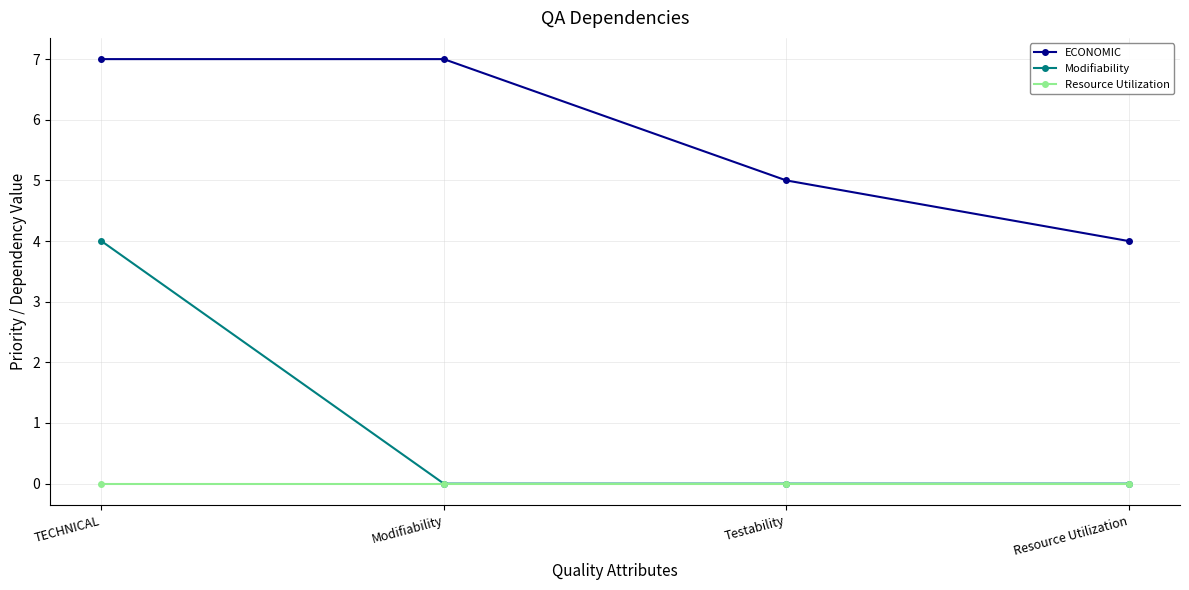

Reading left to right, extract all data points from this chart.

ECONOMIC: 7	7	5	4
Modifiability: 4	0	0	0
Resource Utilization: 0	0	0	0